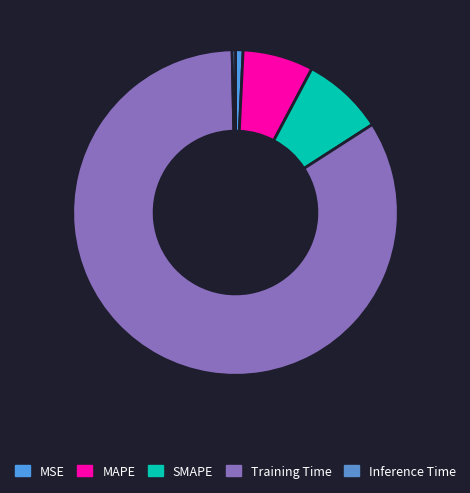

Rank the categories by value from highest to lowest.

Training Time, SMAPE, MAPE, MSE, Inference Time